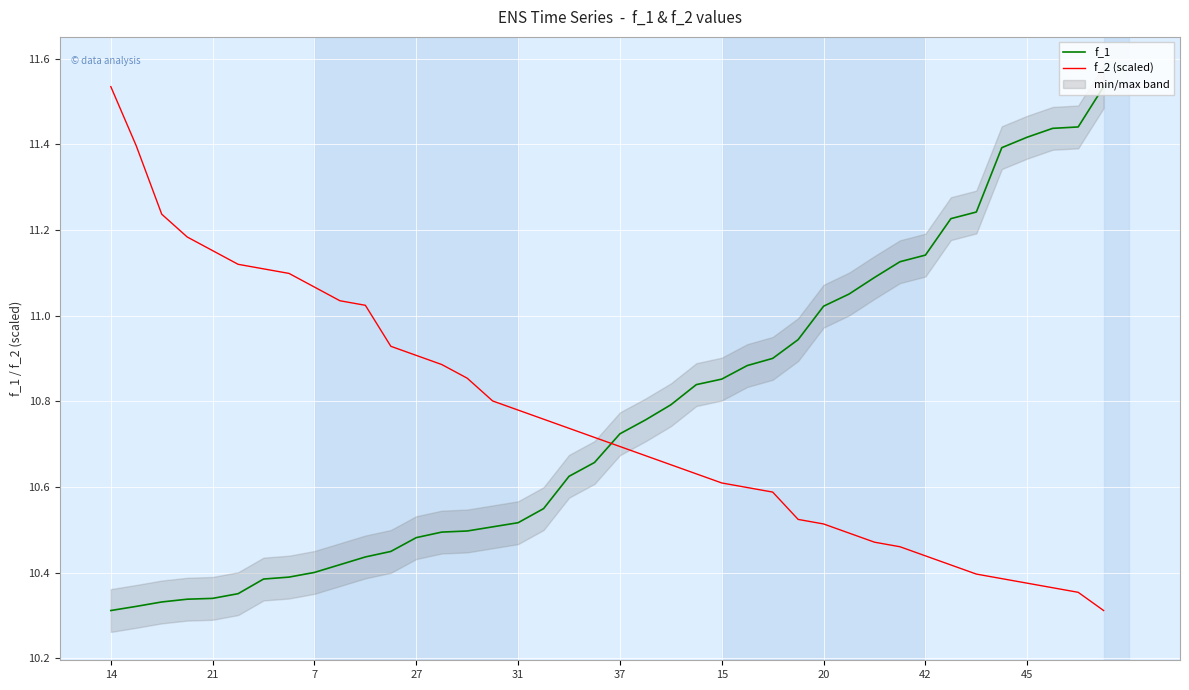

What is the highest value of the f_1 series?

11.5